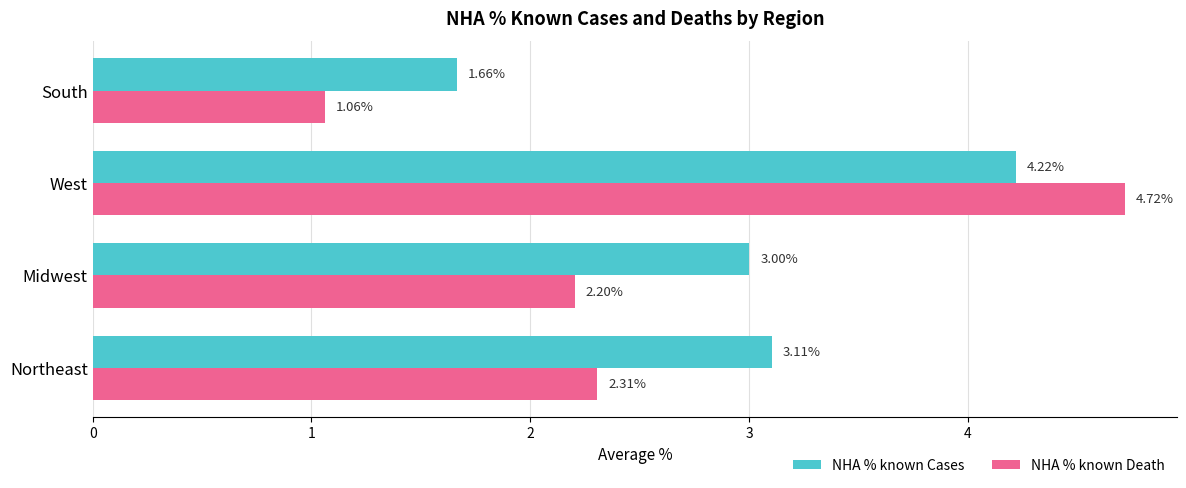

What is the difference between the maximum and minimum values in the NHA % known Death series?

3.7